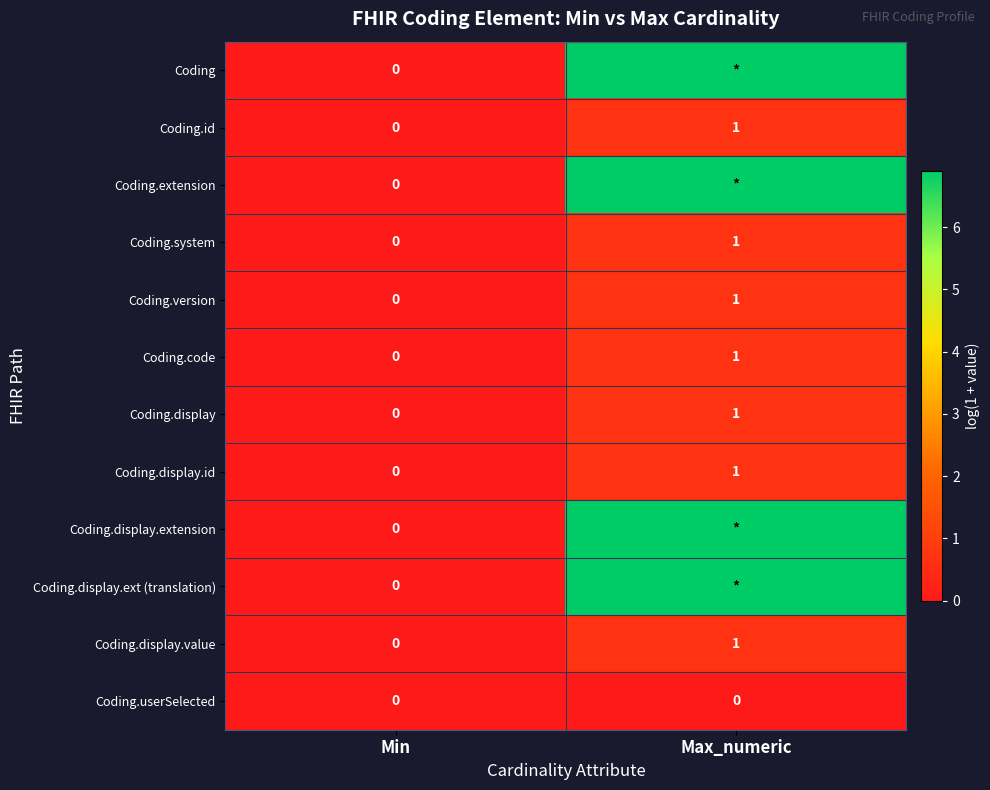

Rank the categories by Coding.system value from highest to lowest.

Max_numeric, Min